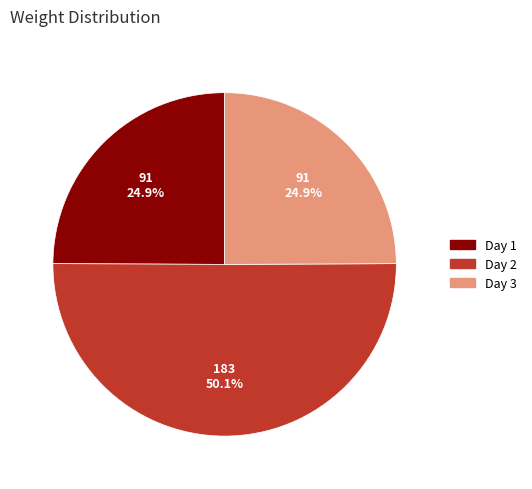

To the nearest percent, what is the difference between the largest and smallest slice percentages?

25%